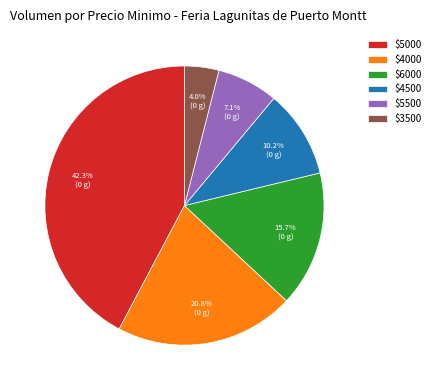

How much of the chart is everything except $5500?

92.9%